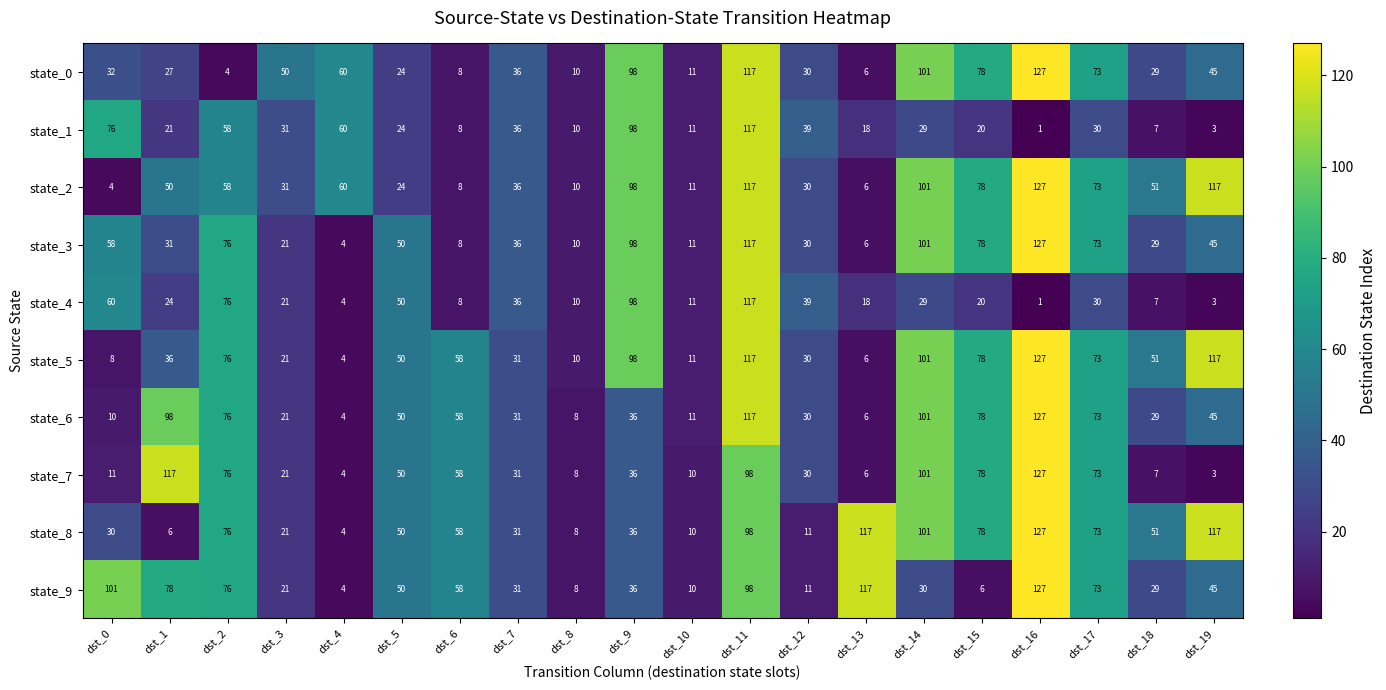

Rank the series at dst_1 from lowest to highest value.

state_8, state_1, state_4, state_0, state_3, state_5, state_2, state_9, state_6, state_7